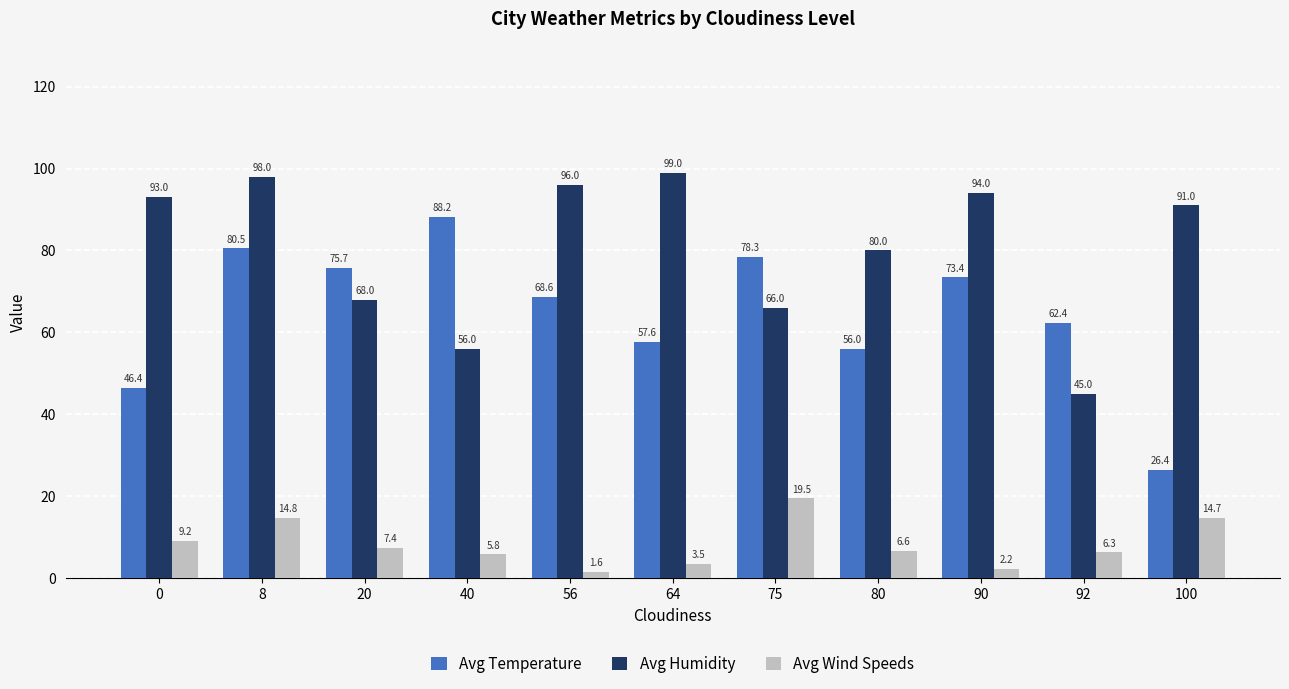

How many bars are there in total?

33